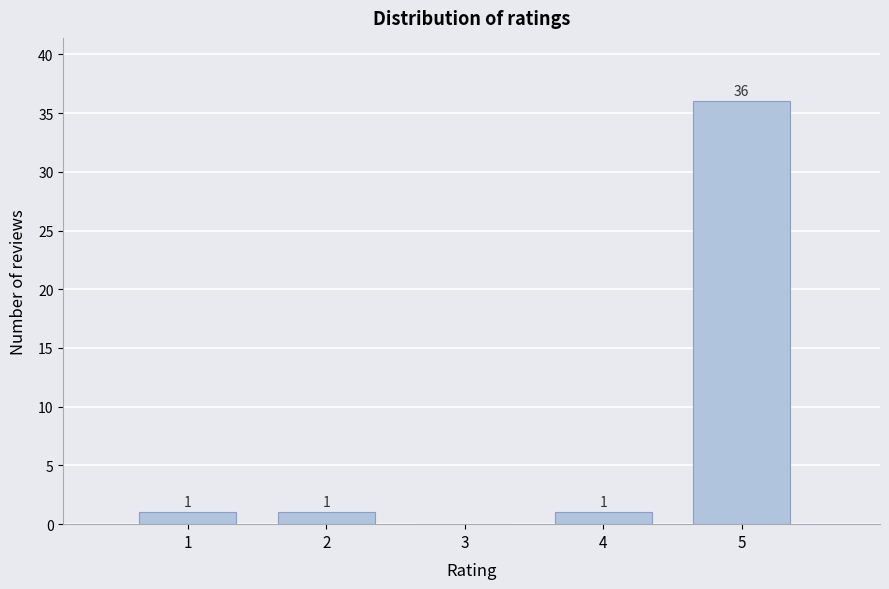

Reading left to right, transcribe all the data shown in this chart.

1=1	2=1	3=0	4=1	5=36